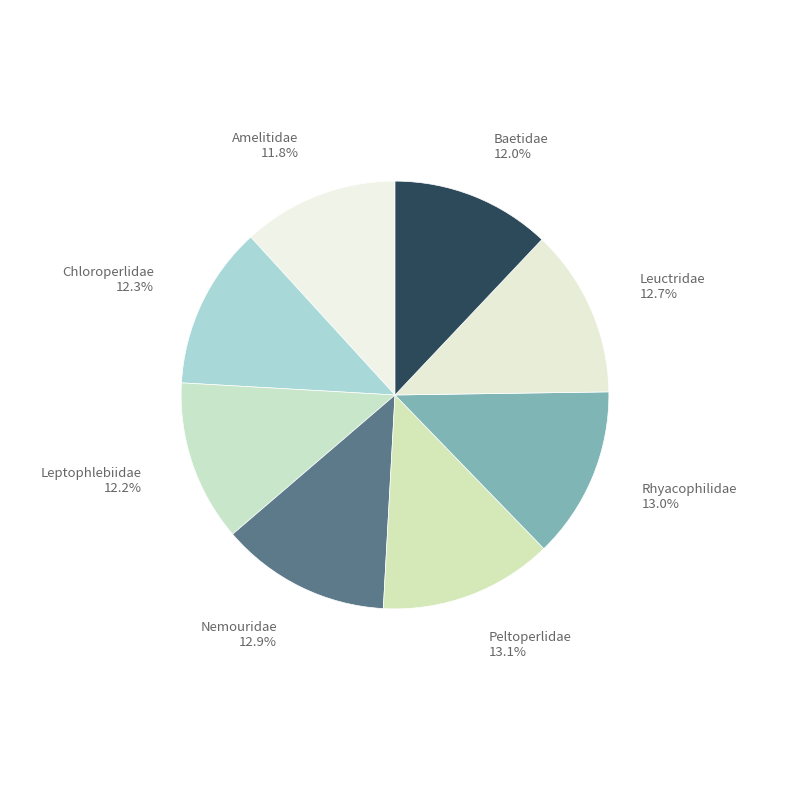

How many slices are in this pie chart?

8